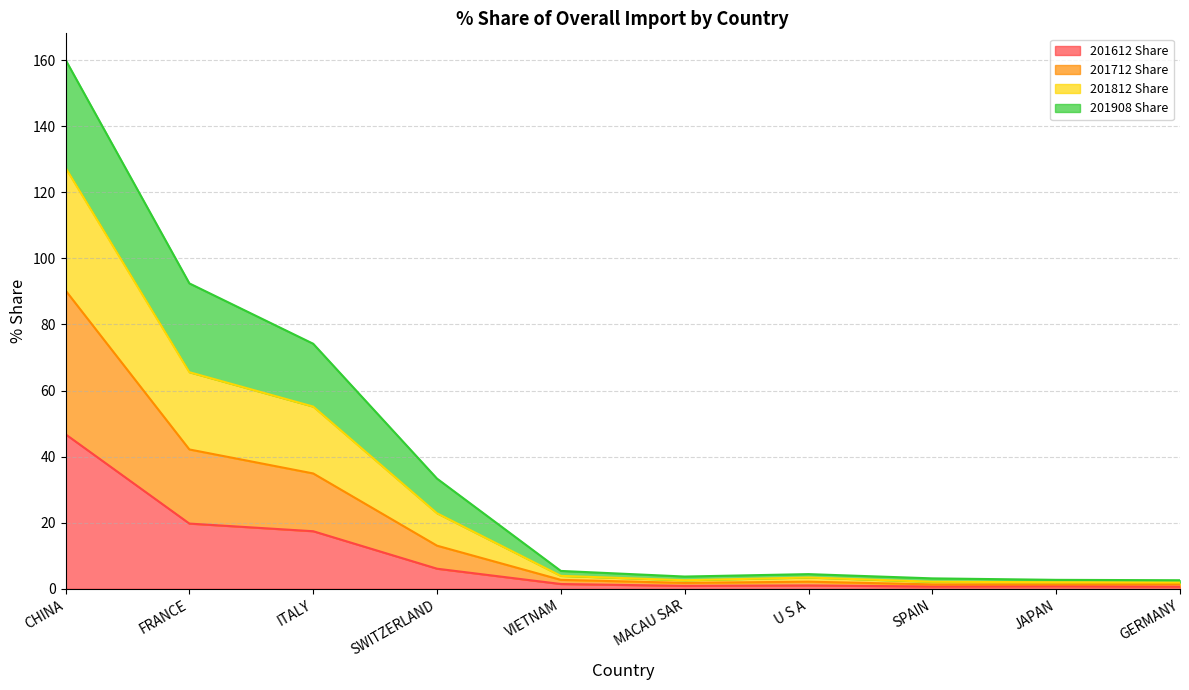

How many lines are shown in the chart?

4